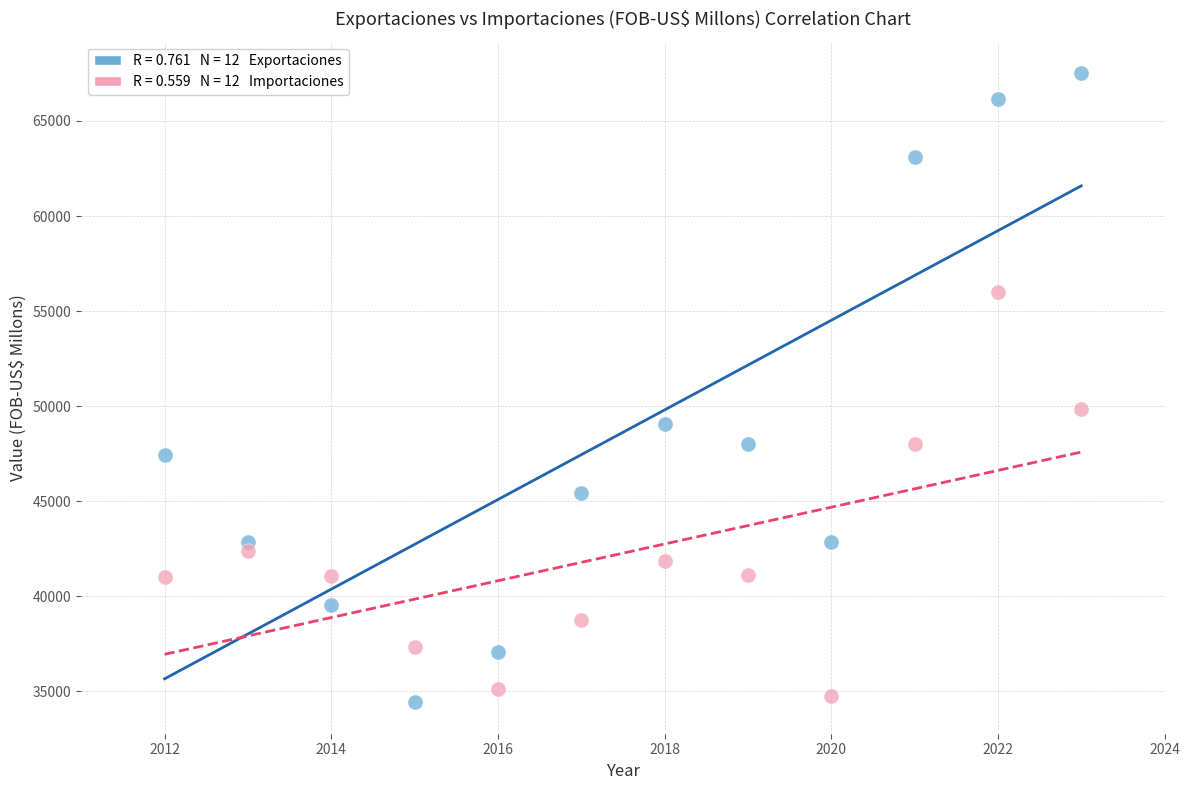

Across all data points, what is the range of X values (max minus min)?

11.0